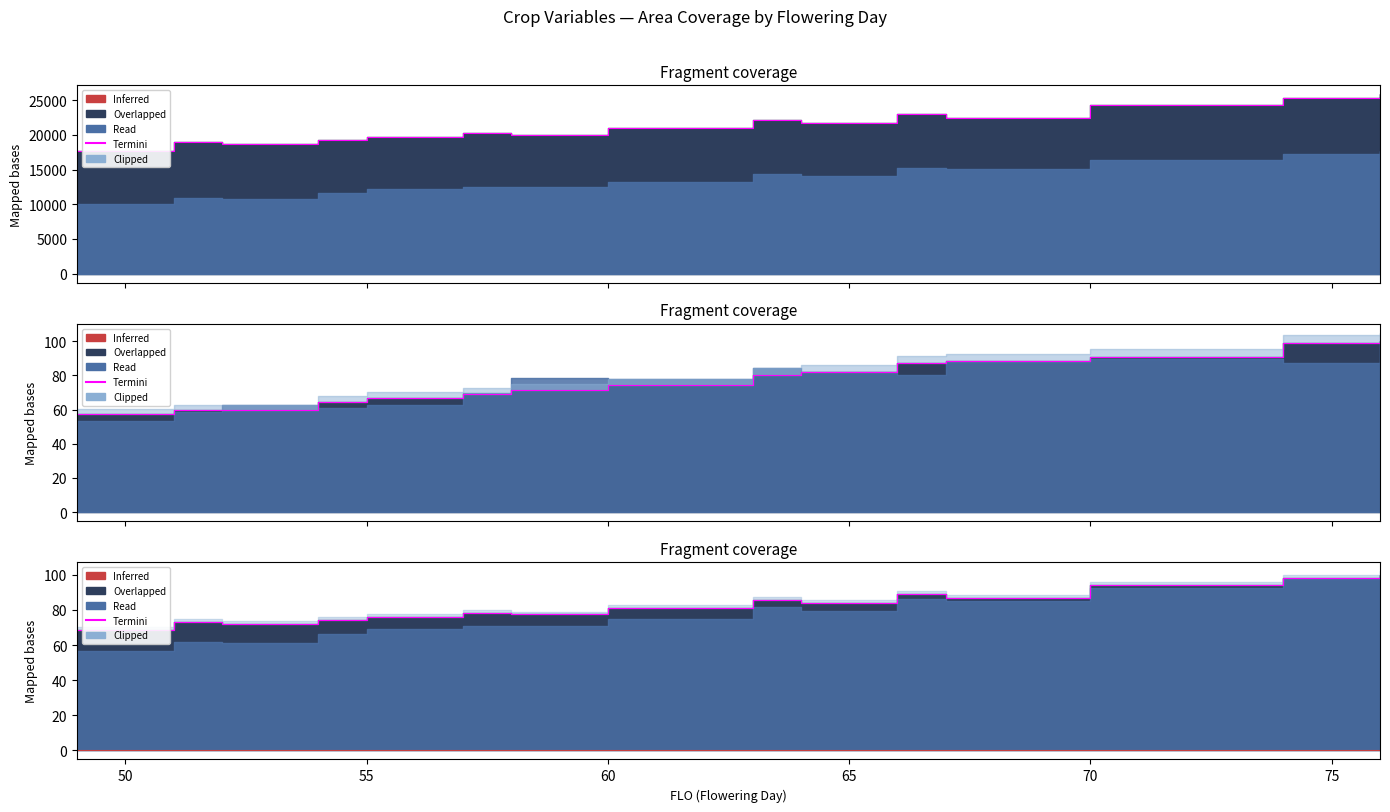

What is the spread (max minus min) of values at 70?

24192.3